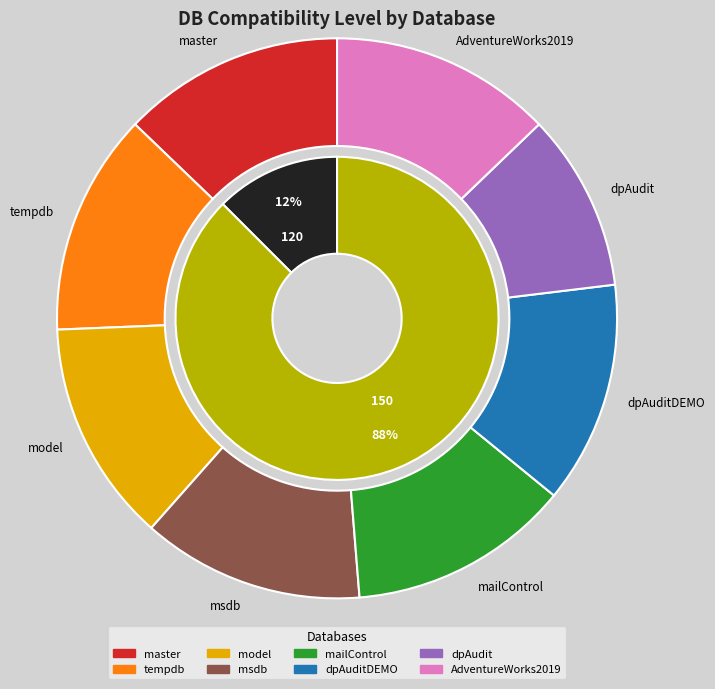

How many slices are in this pie chart?

8